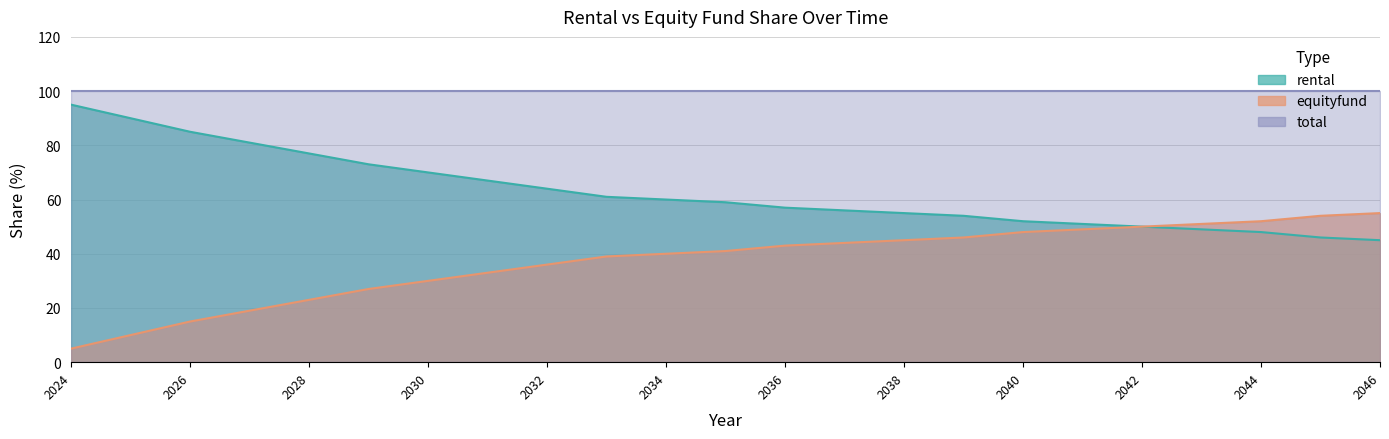

True or false: rental and equityfund intersect in this chart.

False